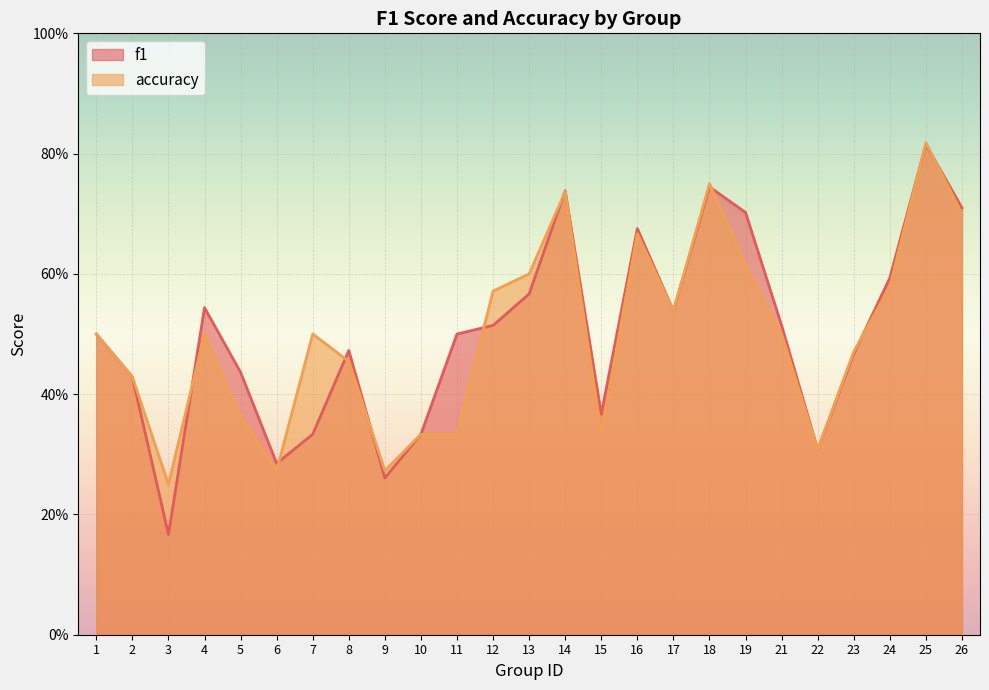

Reading left to right, transcribe all the data shown in this chart.

f1: 1=0.5	2=0.4	3=0.2	4=0.5	5=0.4	6=0.3	7=0.3	8=0.5	9=0.3	10=0.3	11=0.5	12=0.5	13=0.6	14=0.7	15=0.4	16=0.7	17=0.5	18=0.7	19=0.7	21=0.5	22=0.3	23=0.5	24=0.6	25=0.8	26=0.7
accuracy: 1=0.5	2=0.4	3=0.2	4=0.5	5=0.4	6=0.3	7=0.5	8=0.5	9=0.3	10=0.3	11=0.3	12=0.6	13=0.6	14=0.7	15=0.3	16=0.7	17=0.5	18=0.8	19=0.6	21=0.5	22=0.3	23=0.5	24=0.6	25=0.8	26=0.7